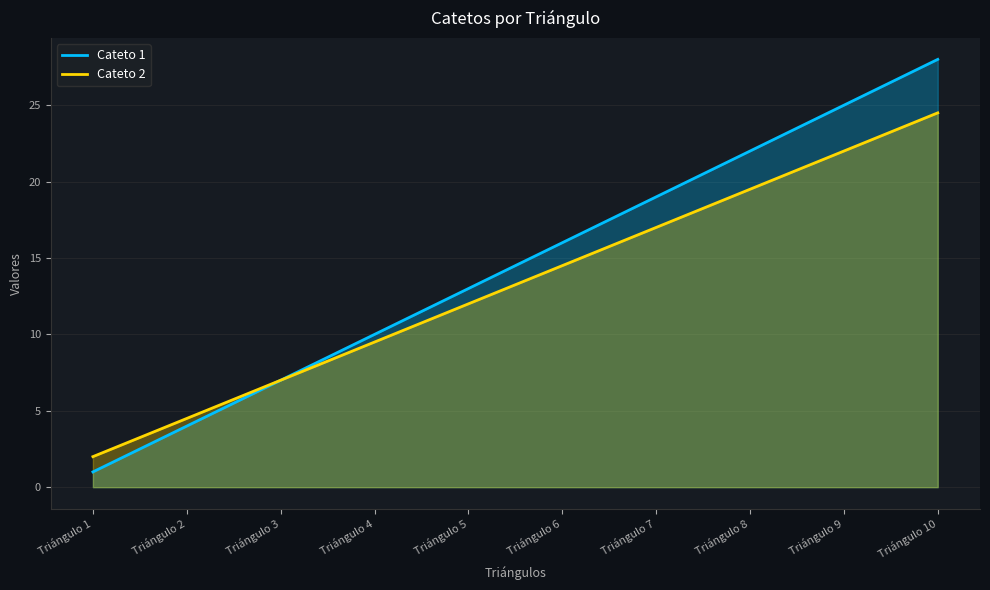

Rank the series by their maximum value, from highest to lowest.

Cateto 1, Cateto 2